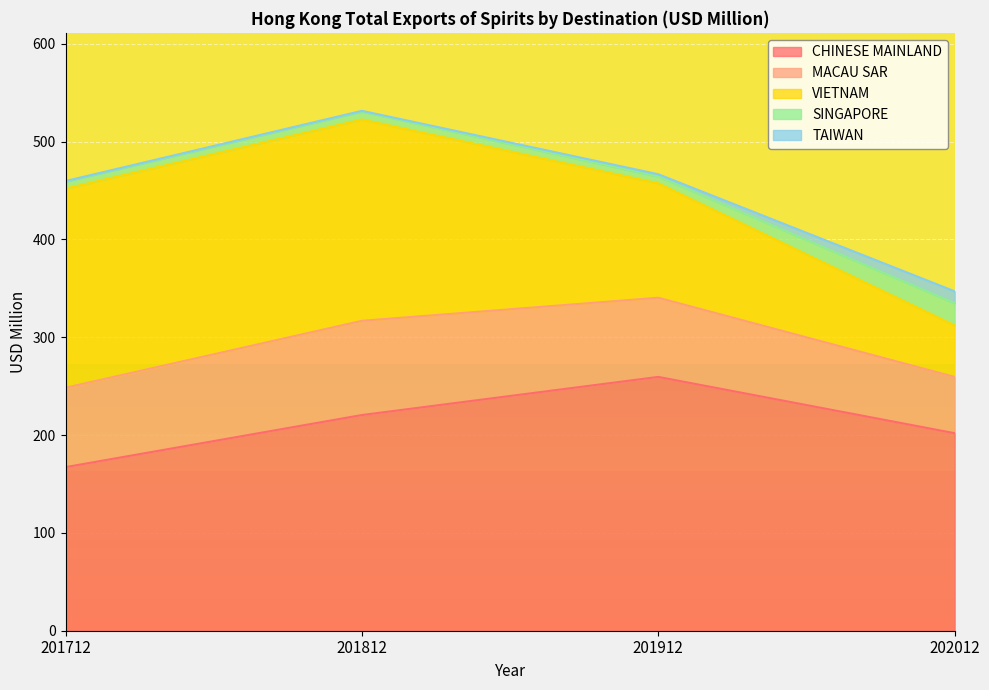

True or false: SINGAPORE and TAIWAN intersect in this chart.

False